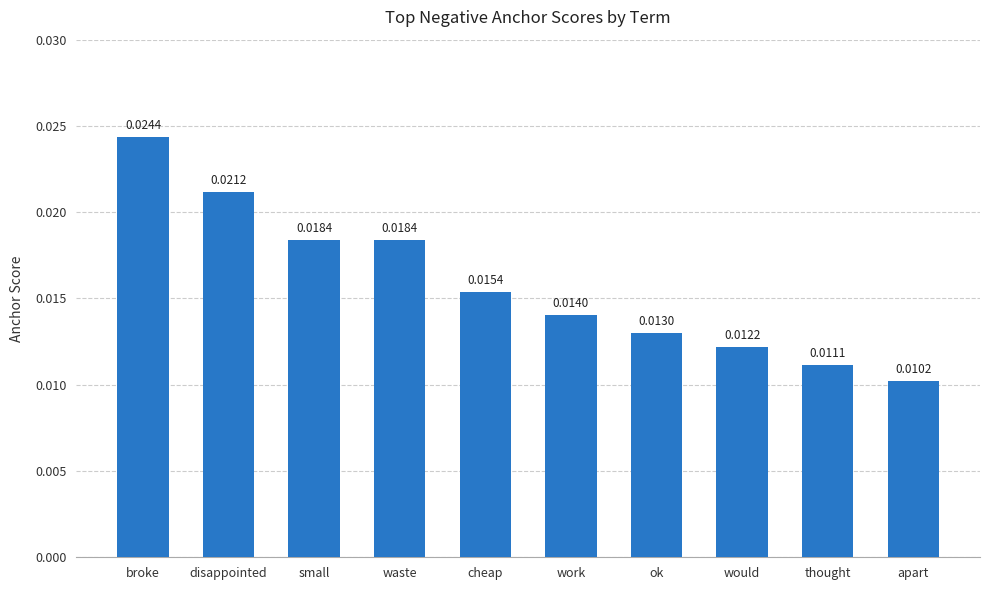

Which has a higher value, apart or would?

would